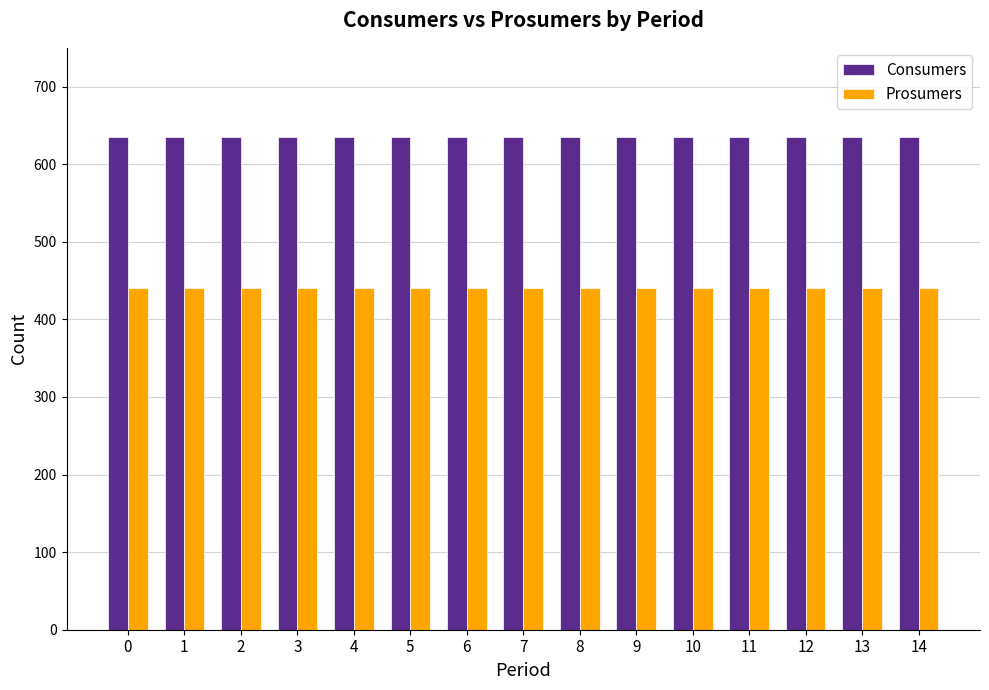

What is the value of the Prosumers bar at the 4th from the left?

440